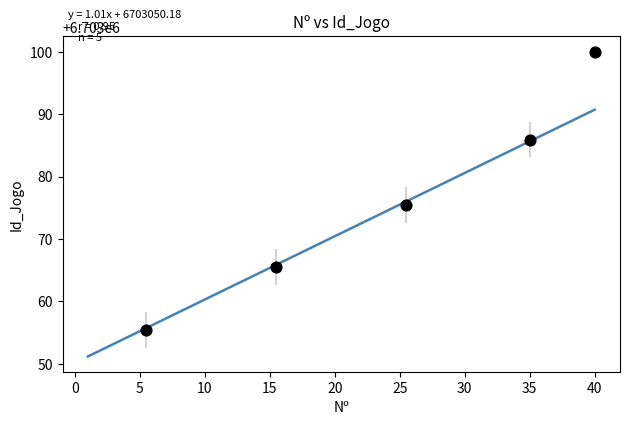

What Y value in the scatter plot is closest to 6703077?

6703075.5